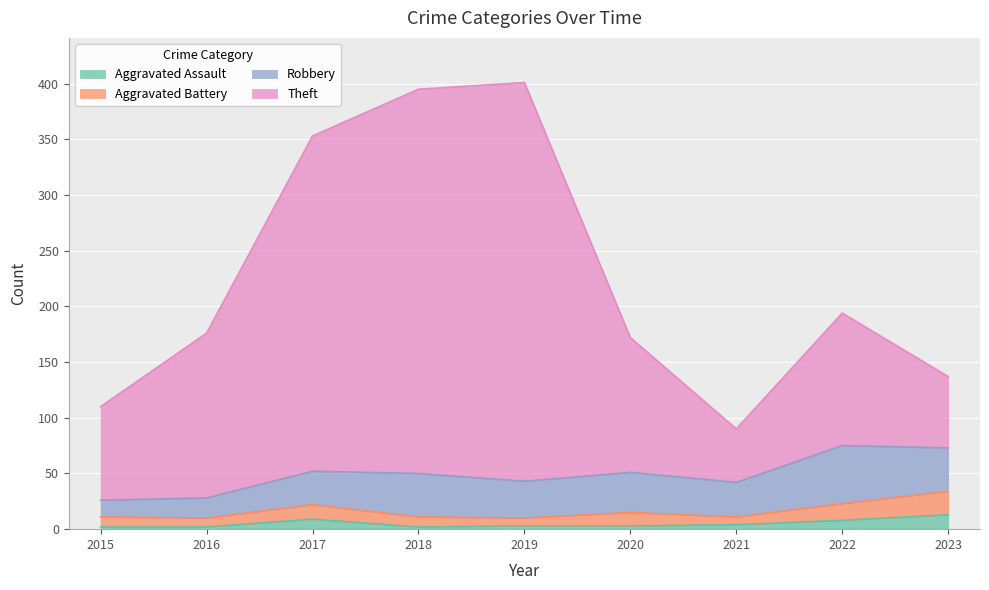

What is the spread (max minus min) of values at 2016?

175